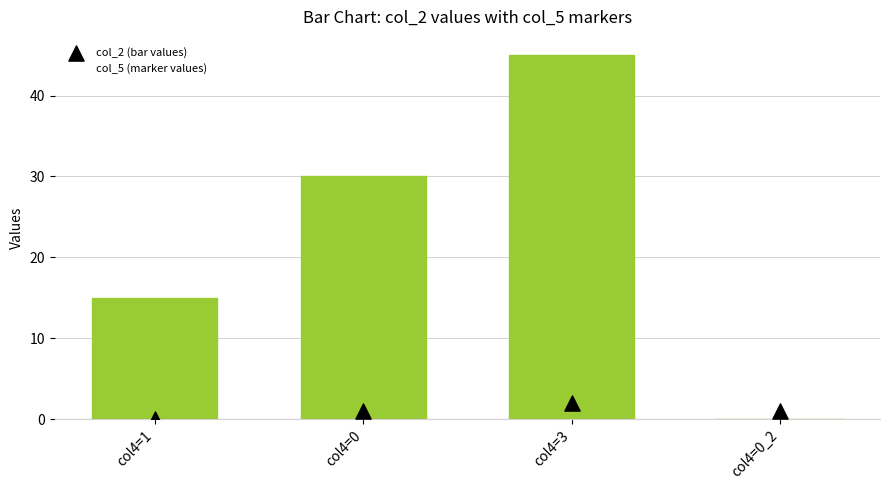

Is the value of col_5 (marker values) at col4=0_2 greater than the value of col_2 (bar values) at col4=0_2?

Yes